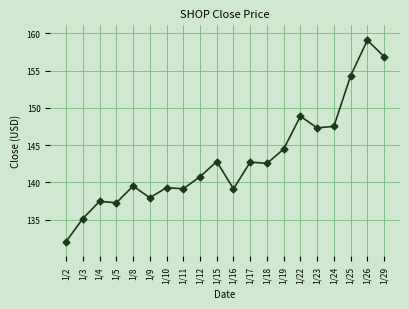

What value does the data have at 1/23?

147.3